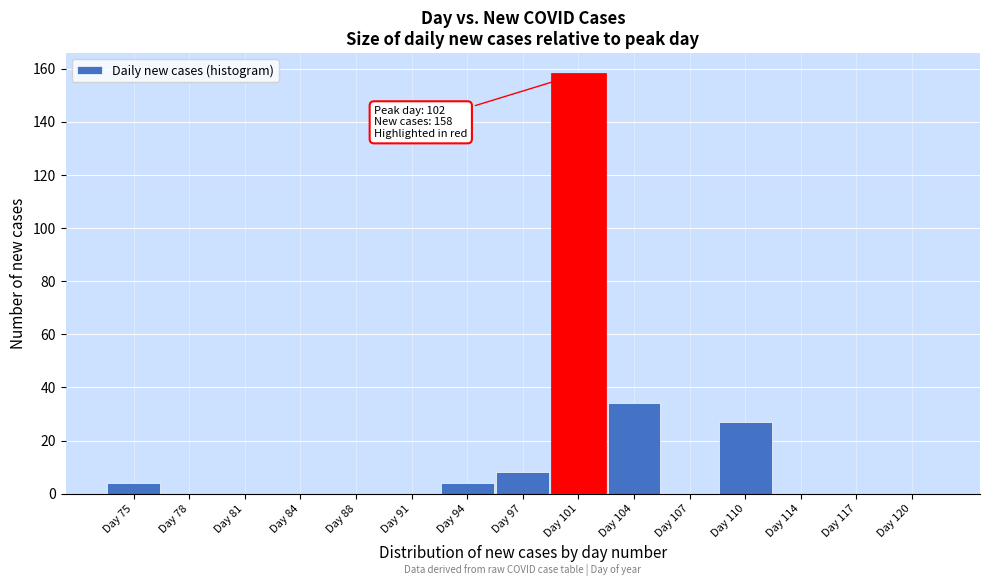

Reading left to right, list all the values displayed in this chart.

Day 75=4	Day 78=0	Day 81=0	Day 84=0	Day 88=0	Day 91=0	Day 94=4	Day 97=8	Day 101=158	Day 104=34	Day 107=0	Day 110=27	Day 114=0	Day 117=0	Day 120=0